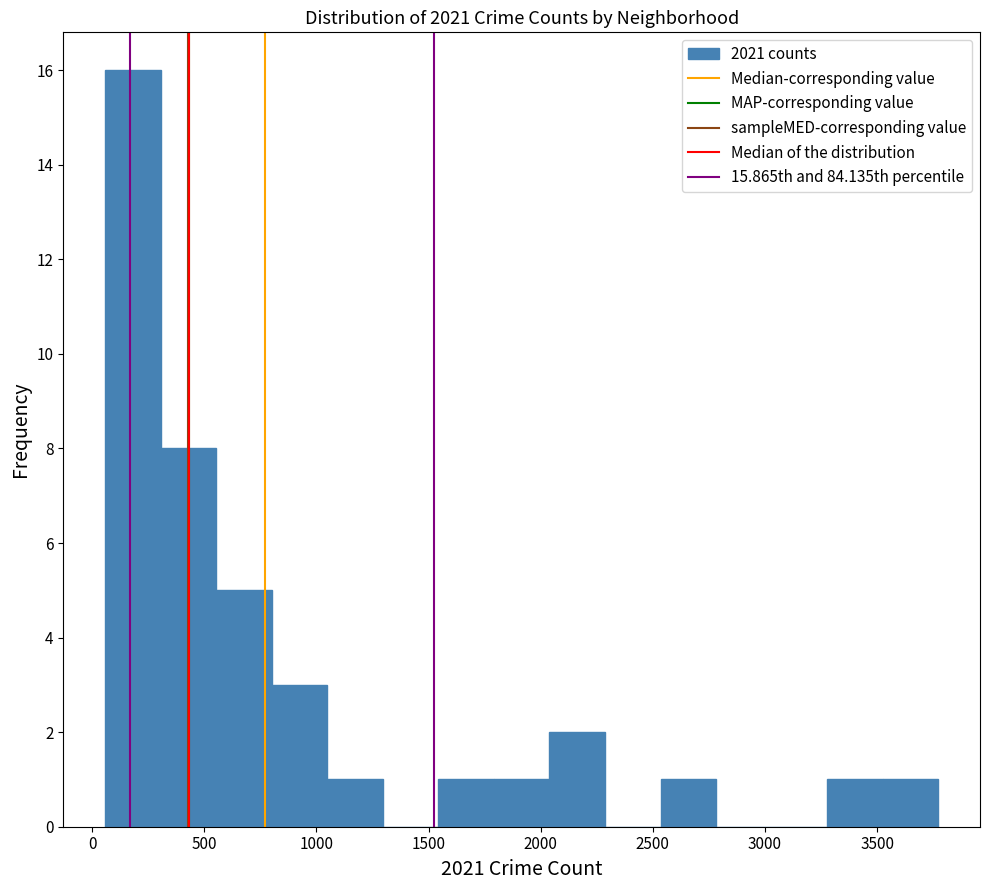

Reading left to right, list every bar in this chart as the range it spans on the x-axis followed by its height. Neither the bar edges nor the heights are printed on the chart, so give them approximately, as read against the axes.

50 to 300: 16
300 to 550: 8
550 to 800: 5
800 to 1050: 3
1050 to 1300: 1
1300 to 1550: 0
1550 to 1800: 1
1800 to 2050: 1
2050 to 2300: 2
2300 to 2550: 0
2550 to 2800: 1
2800 to 3050: 0
3050 to 3300: 0
3300 to 3550: 1
3550 to 3750: 1